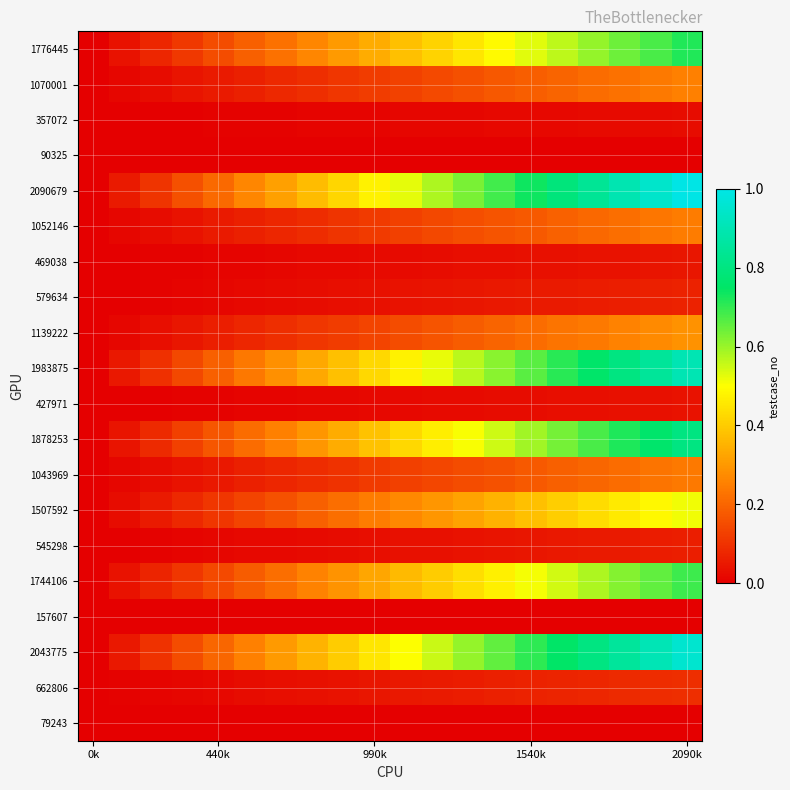

What is the maximum value shown in the chart?

1.0